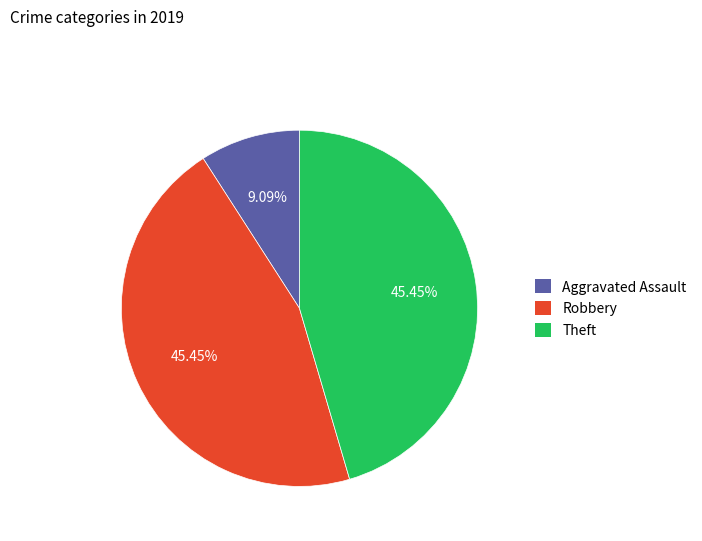

What percentage is the Theft slice, to the nearest percent?

45%